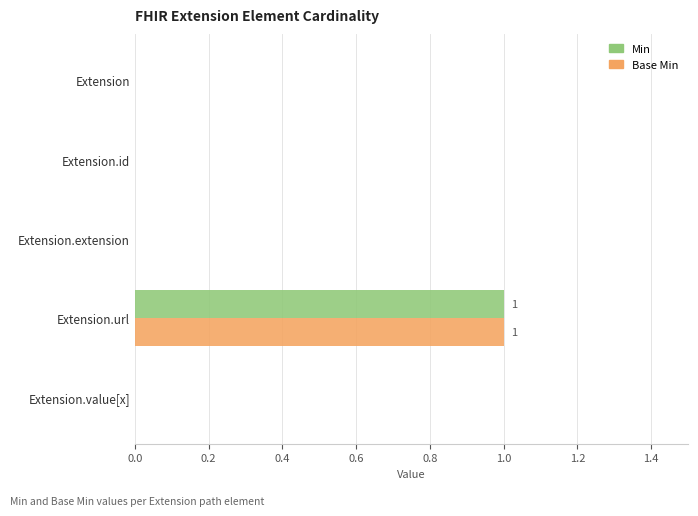

At which category is the sum across all series the highest?

Extension.url